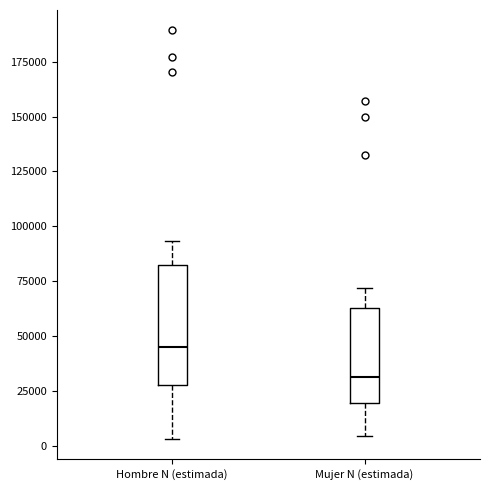

Reading left to right, read every box against the y-axis: the position of its median line, the range the box covers, and the ends of its whiskers. The values are not printed on the chart, so give them approximately, as read against the axis.

Hombre N (estimada): median 45000, box 30000 to 80000, whiskers 5000 to 95000
Mujer N (estimada): median 30000, box 20000 to 65000, whiskers 5000 to 70000